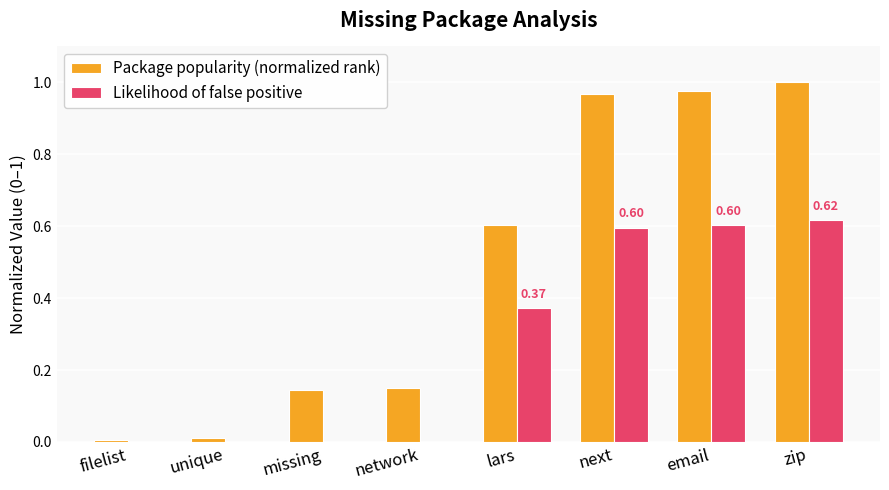

At which category is the sum across all series the highest?

zip